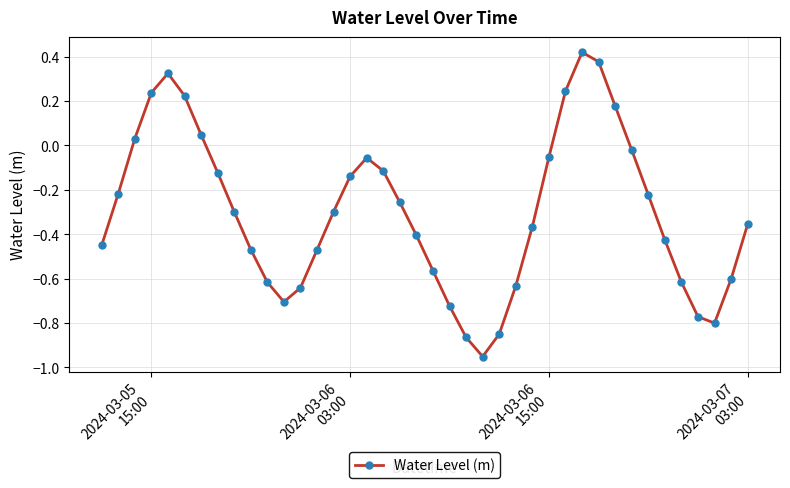

How many interior local valleys (lower than both neighbors) does the data have?

3